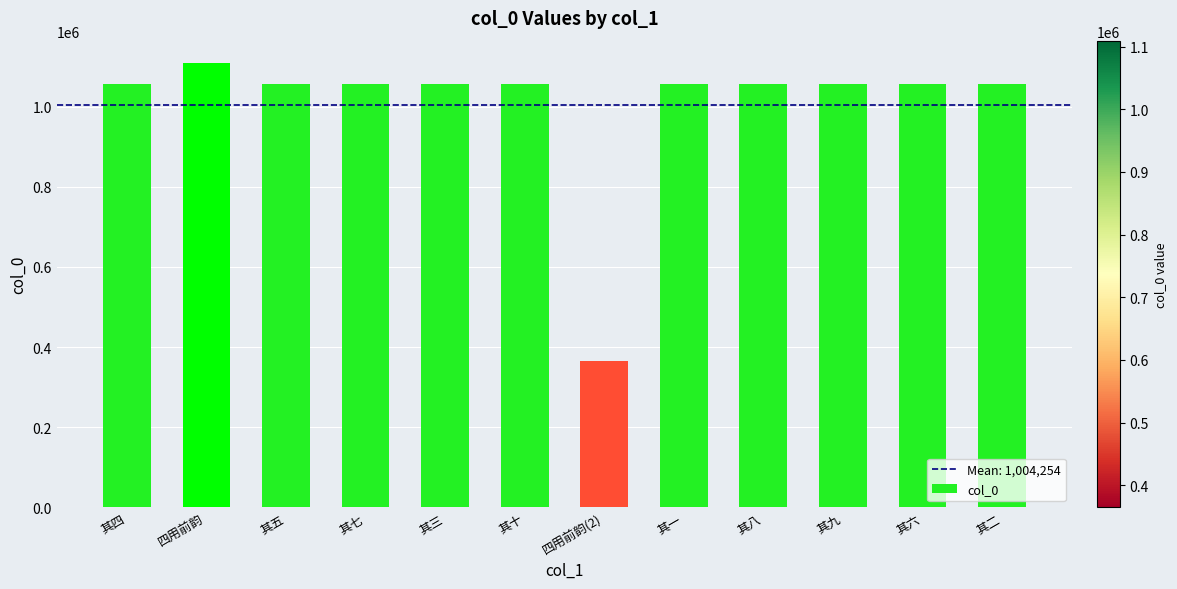

What is the average value?

1004254